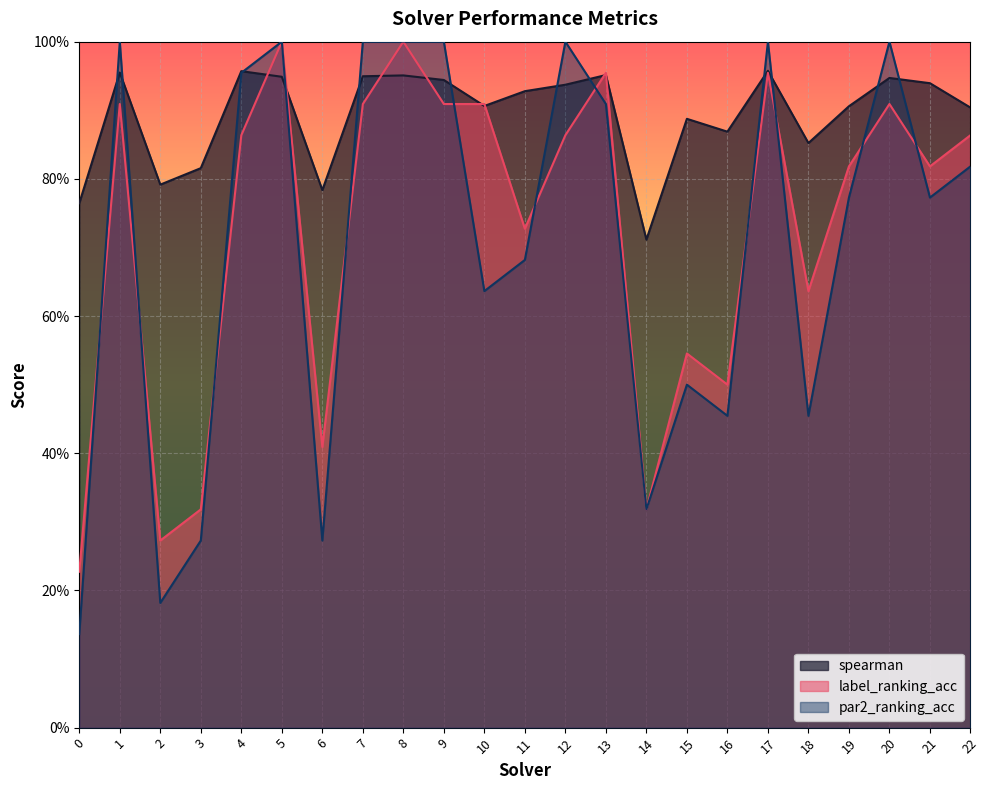

How many times do spearman and par2_ranking_acc cross each other?

12